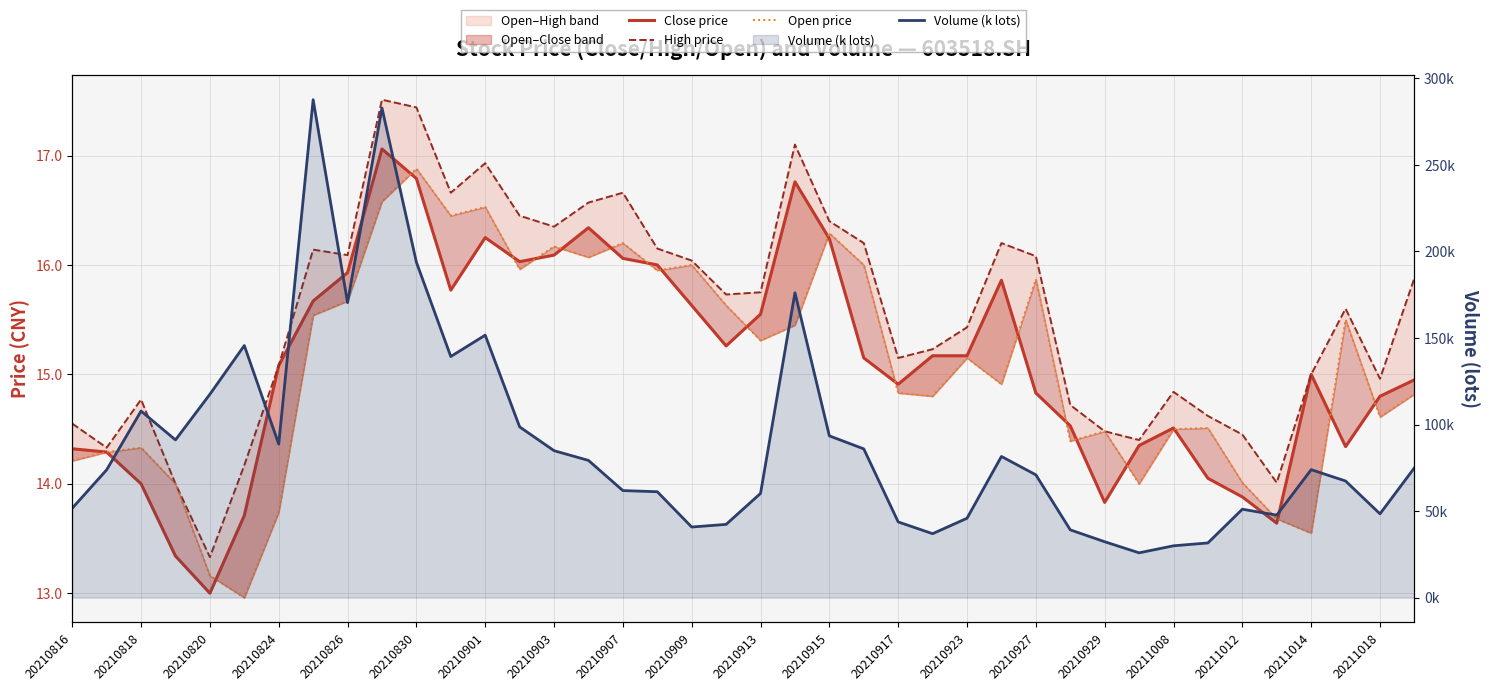

What is the value of the Open price point at the 12th from the left?

16.4